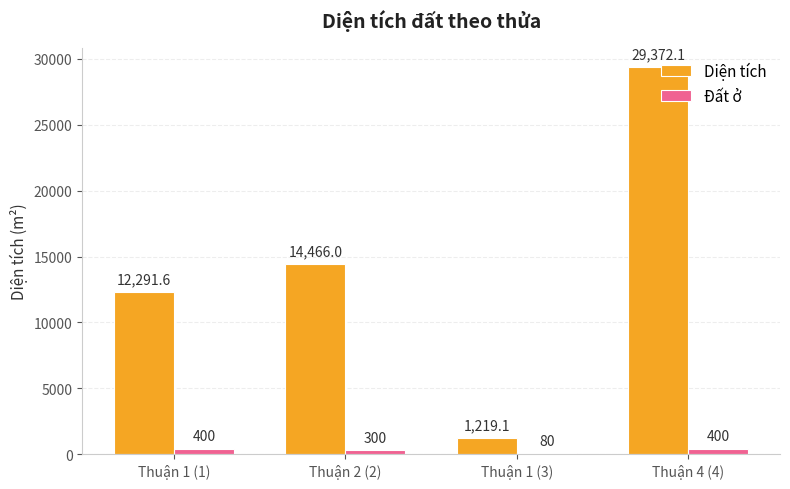

Which series has the largest range (max minus min)?

Diện tích